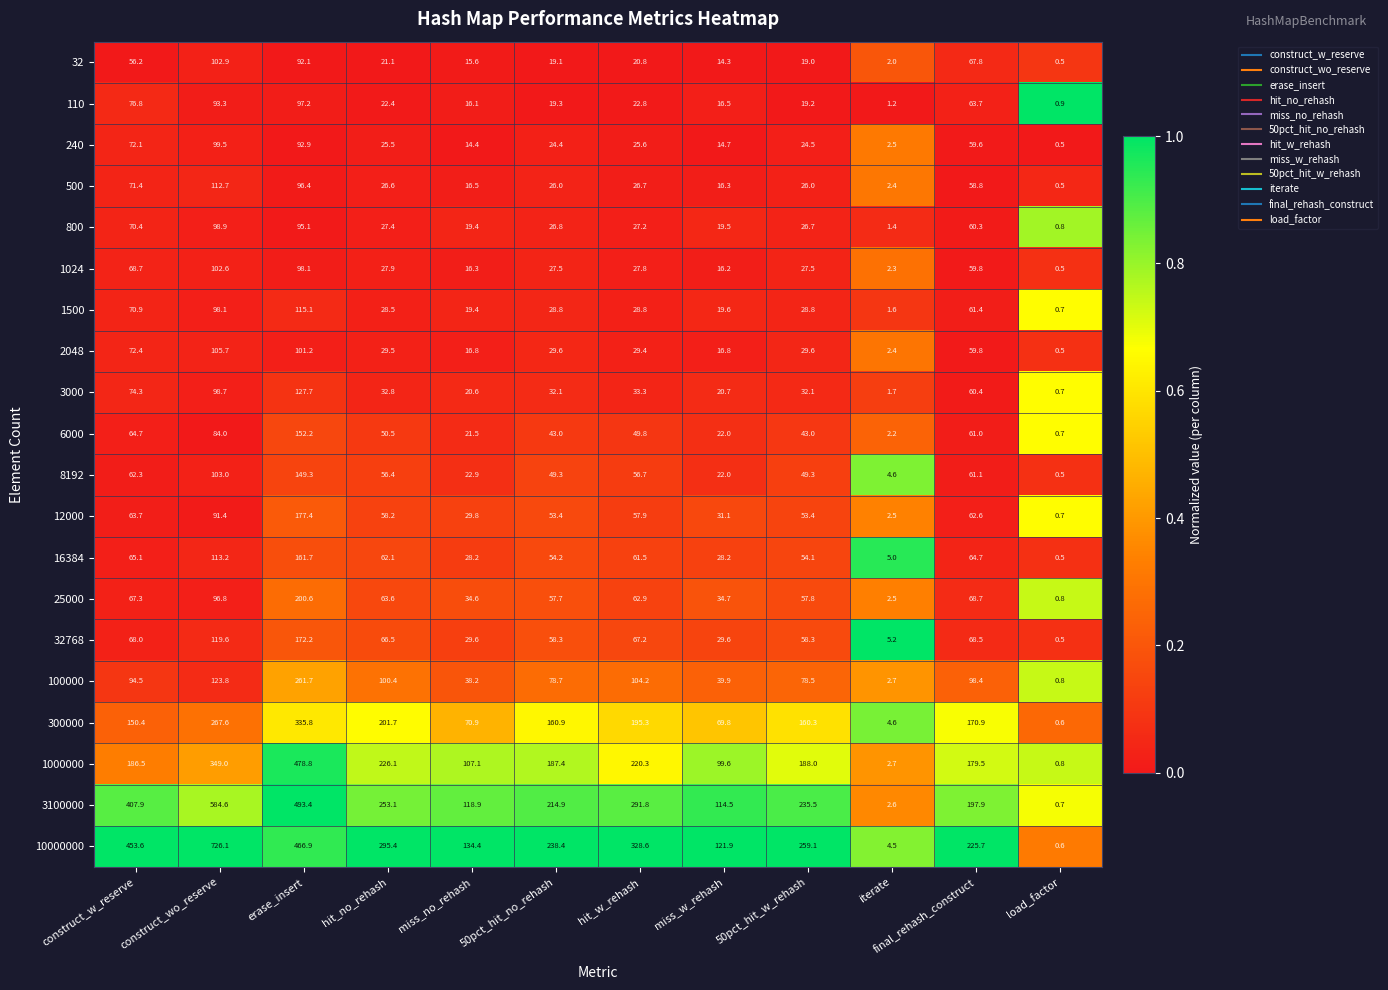

Between construct_wo_reserve and final_rehash_construct, which series saw the biggest shift?

10000000